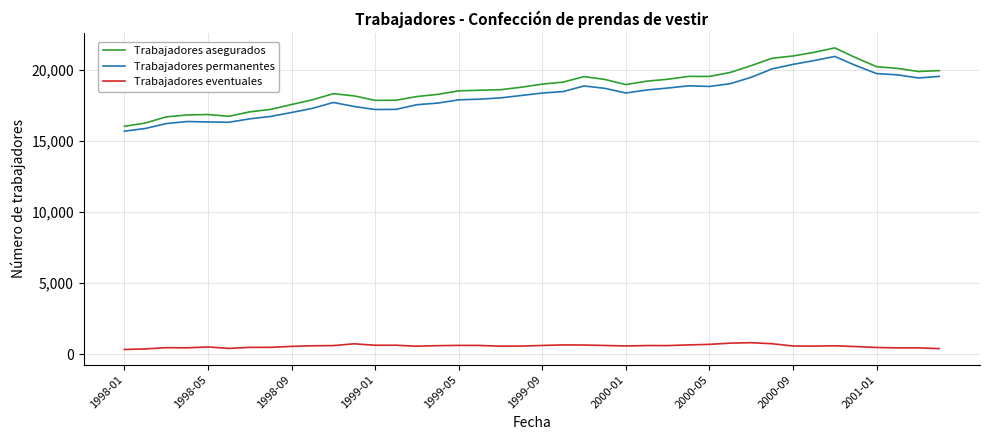

Which series has the largest range (max minus min)?

Trabajadores asegurados